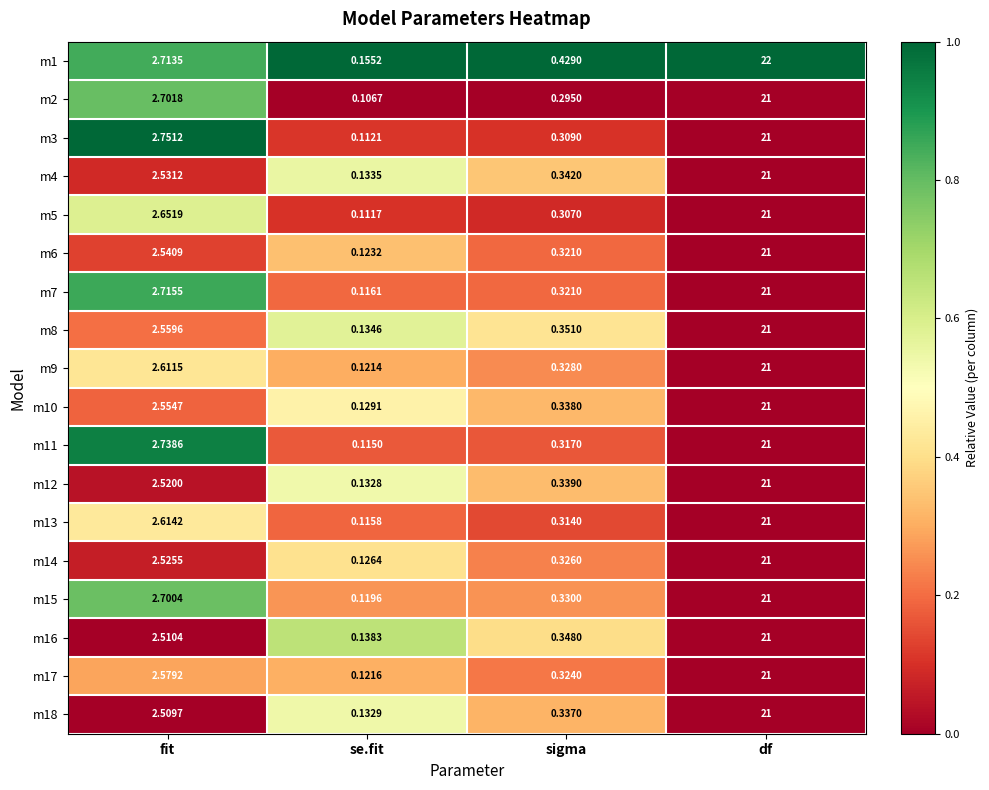

At se.fit, list the series in order from smallest to largest.

m2, m5, m3, m11, m13, m7, m15, m9, m17, m6, m14, m10, m12, m18, m4, m8, m16, m1